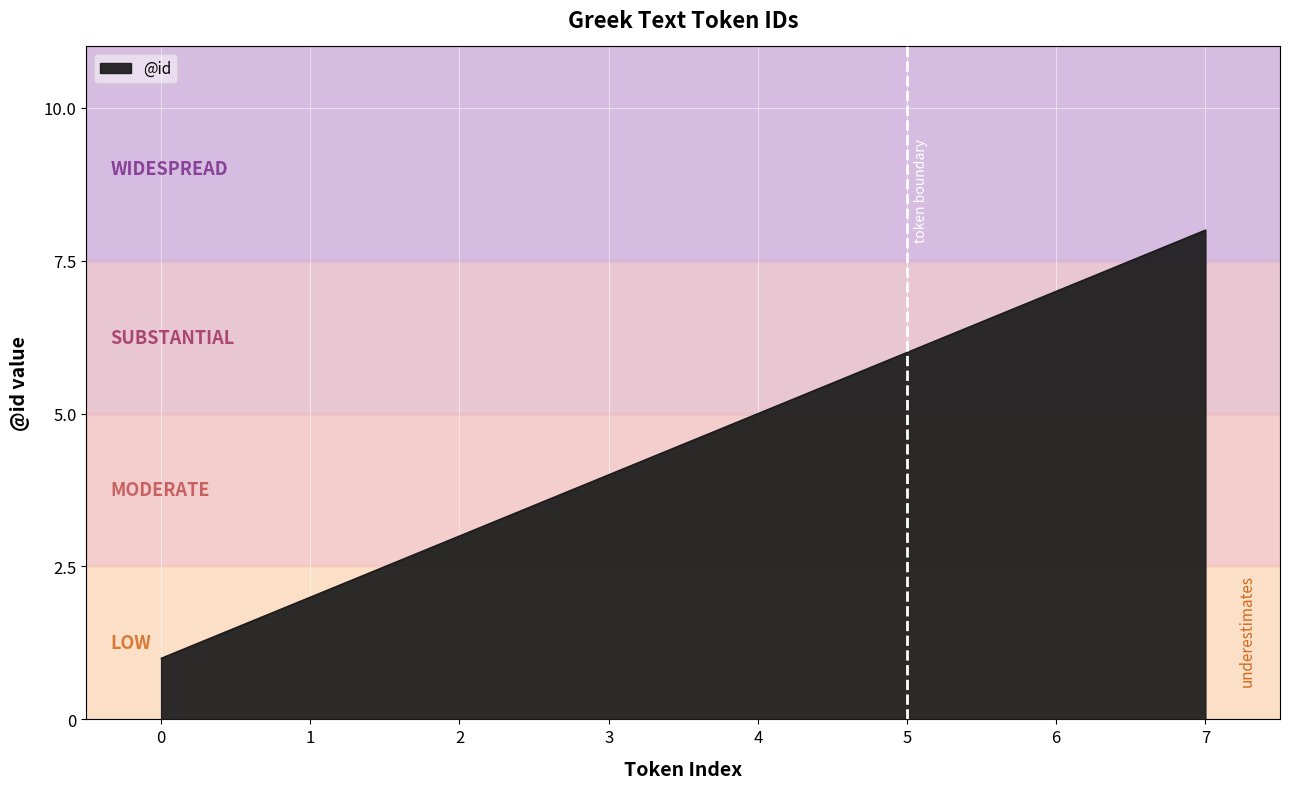

Which label corresponds to the largest value in the chart?

7